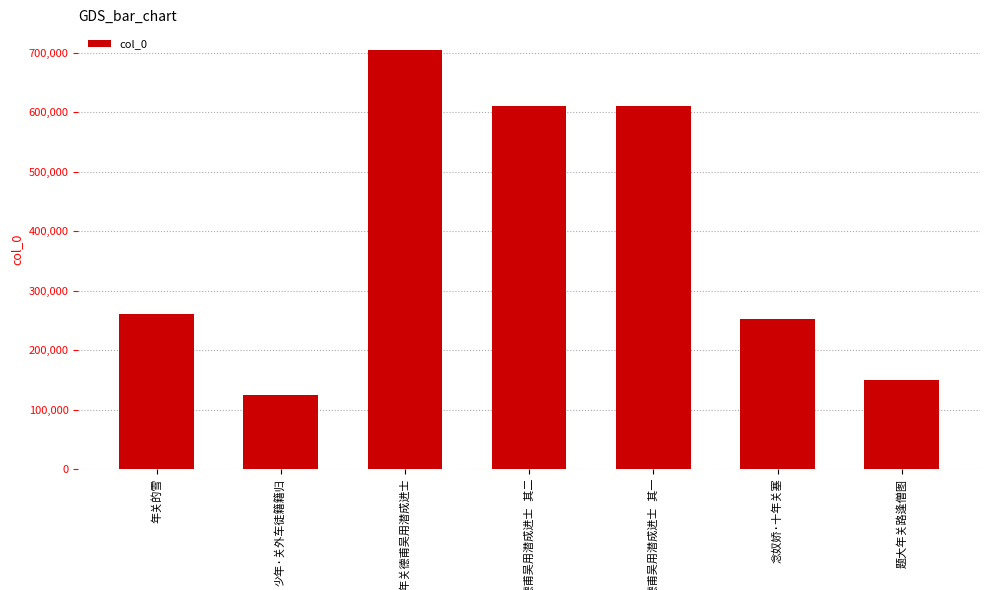

How many data points are less than 260889?

3